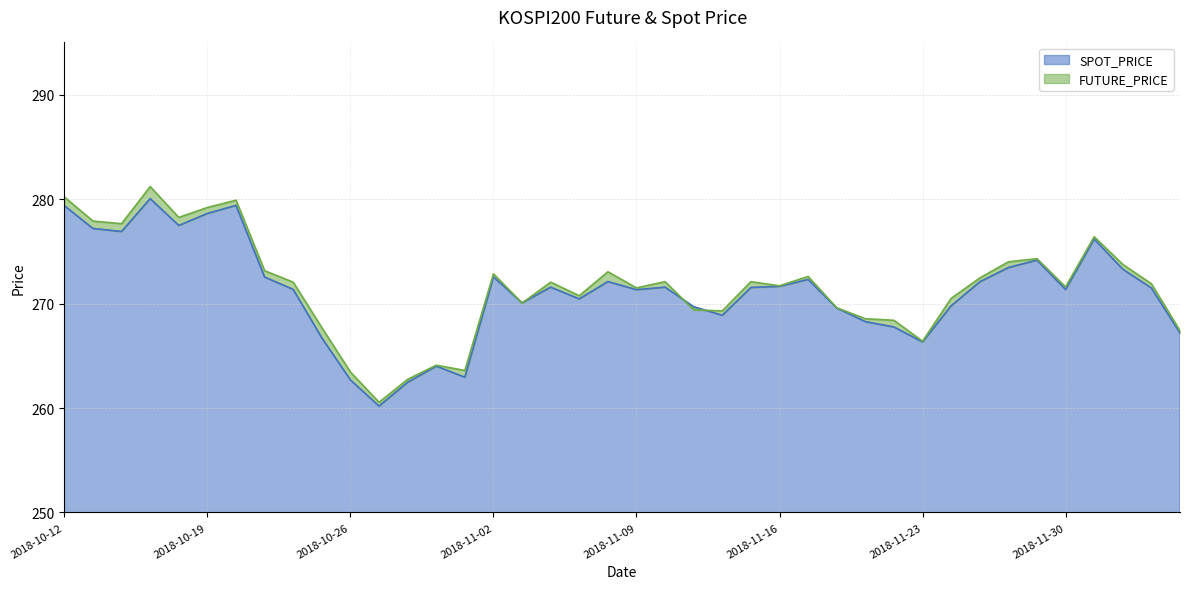

Which series has the largest total across all categories?

FUTURE_PRICE